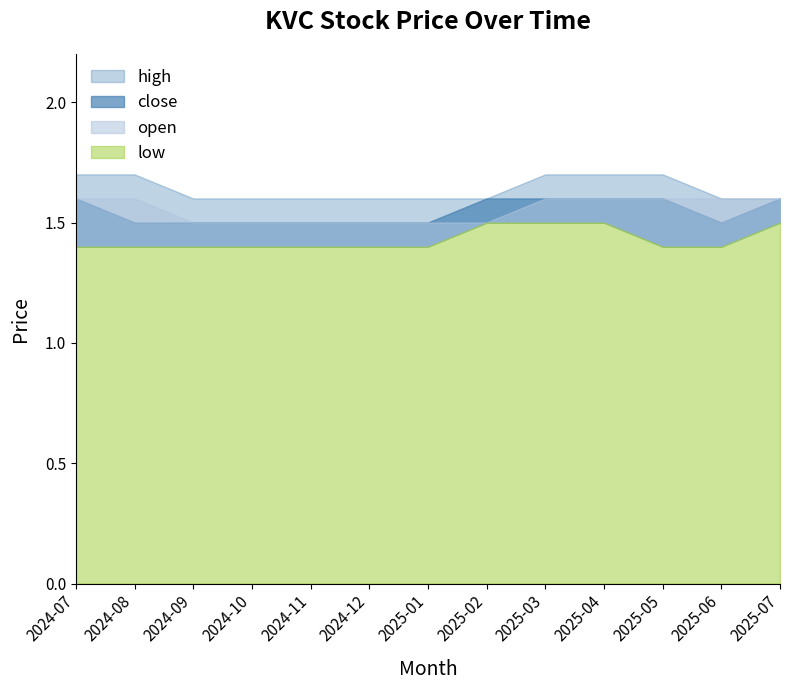

How many categories are shown in the chart?

13